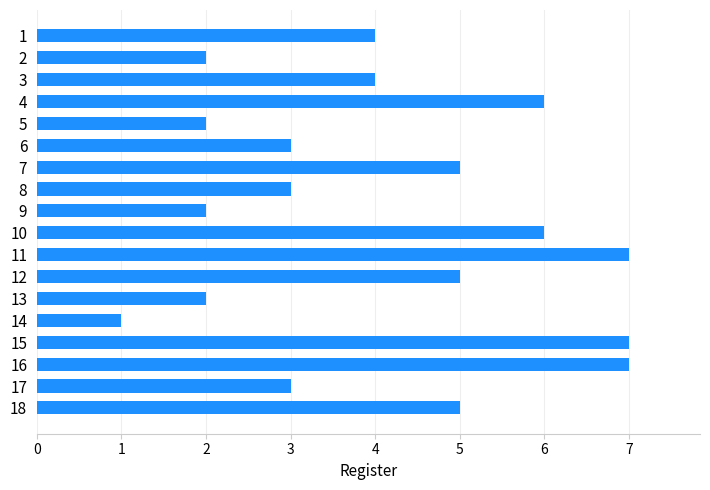

The value at 1 is 4. True or false?

True